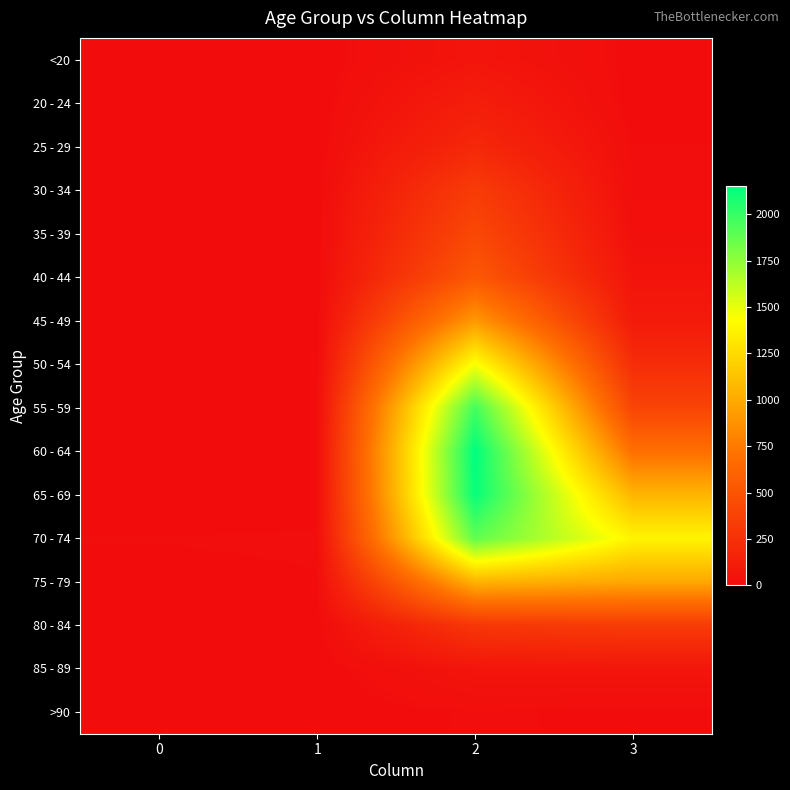

Which series has the largest range (max minus min)?

60 - 64